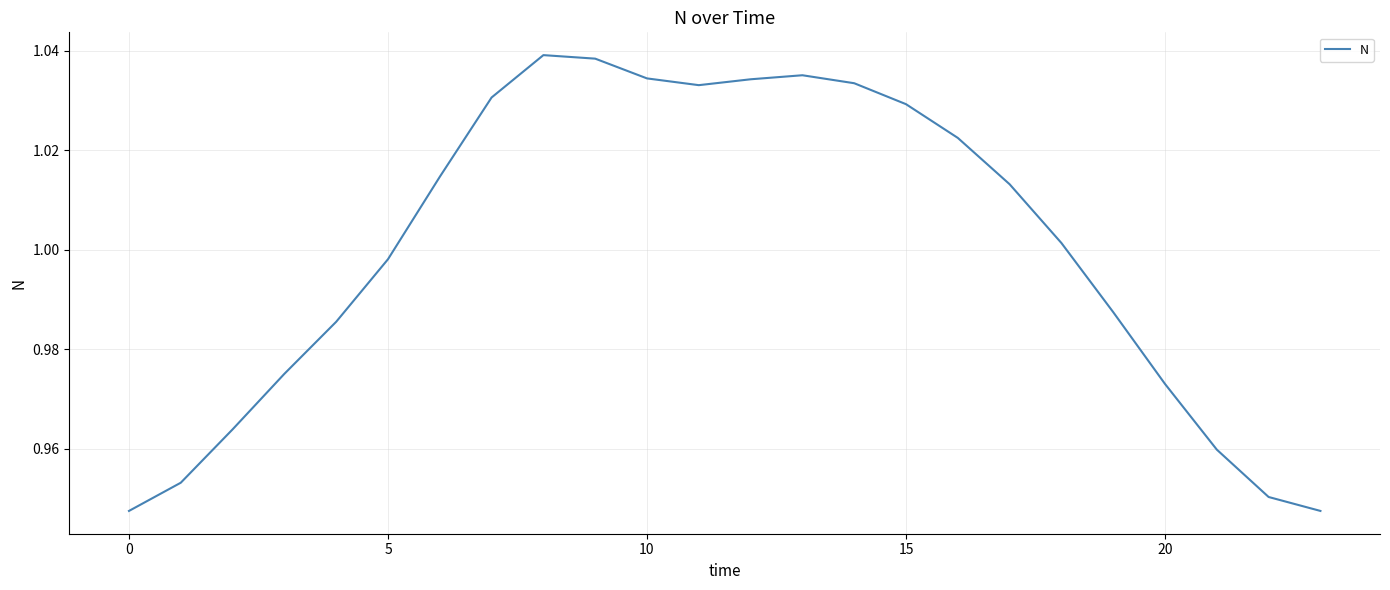

Which label corresponds to the largest value in the chart?

8